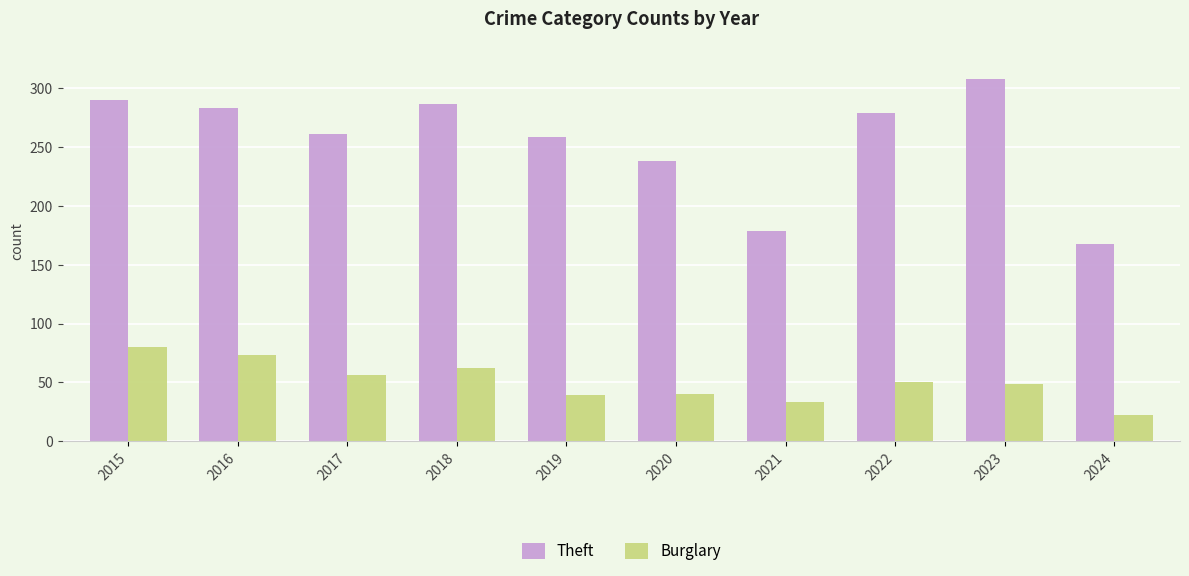

How many data points in Theft are less than 279?

5